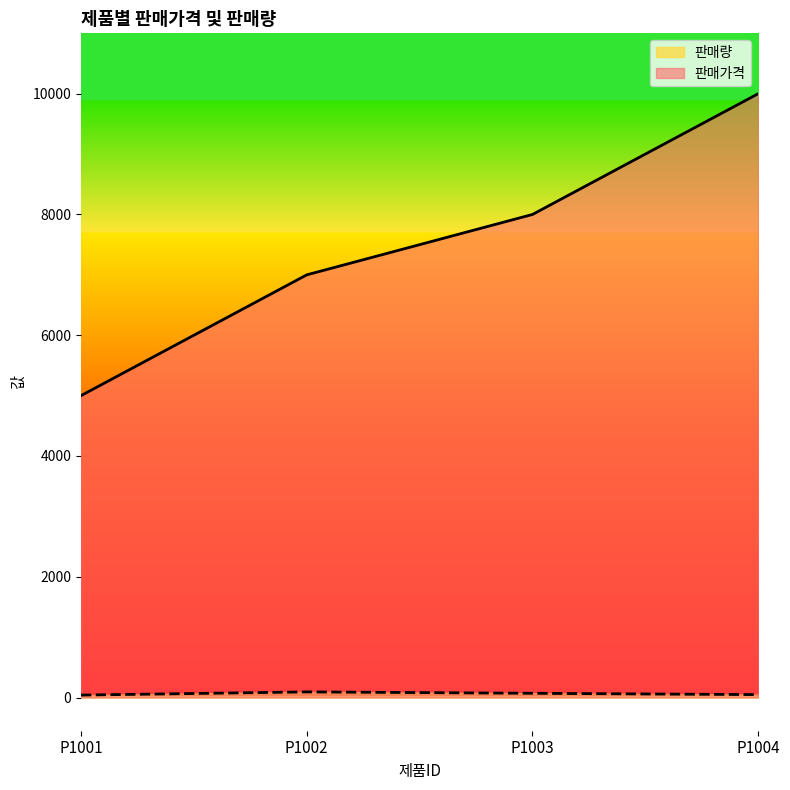

Rank the categories by 판매량 value from highest to lowest.

P1002, P1003, P1004, P1001